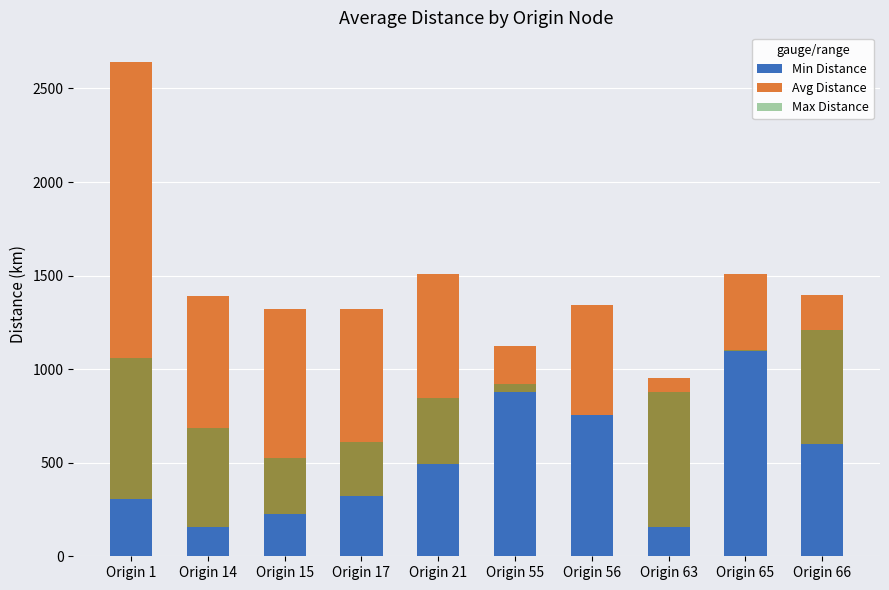

True or false: Min Distance has a value of 660 at Origin 21.

False